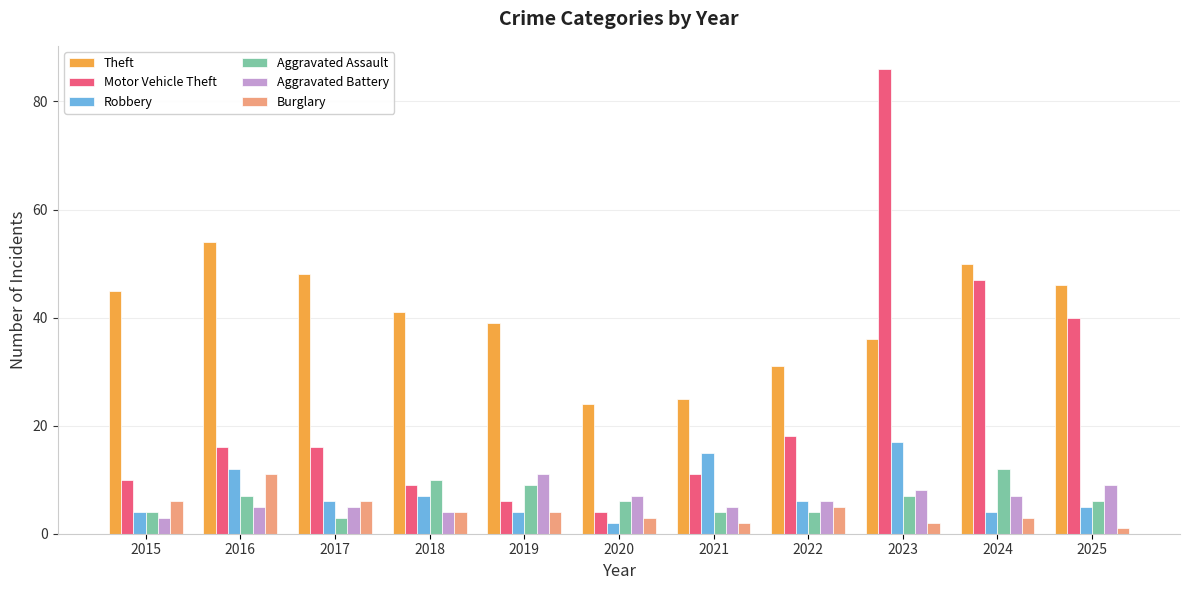

What is the value of the Motor Vehicle Theft bar at the 8th from the left?

18